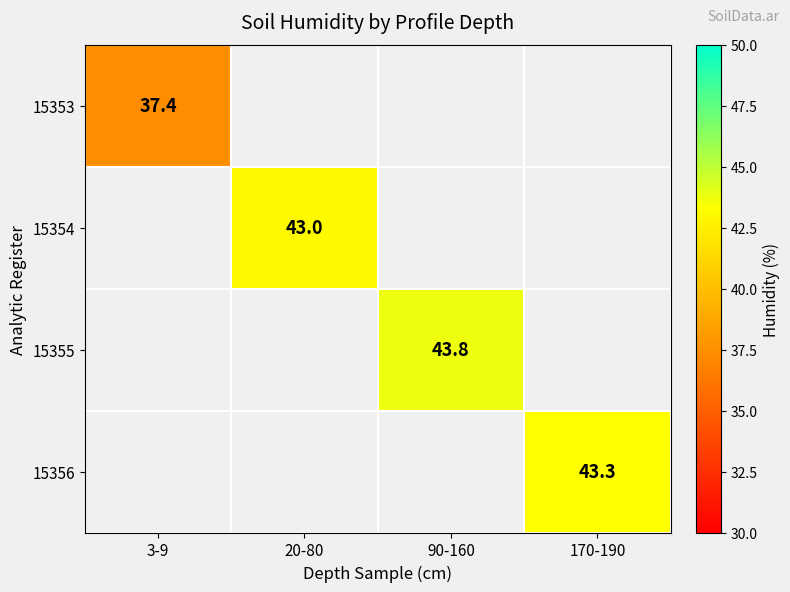

Which category has the highest value in the 15353 series?

3-9